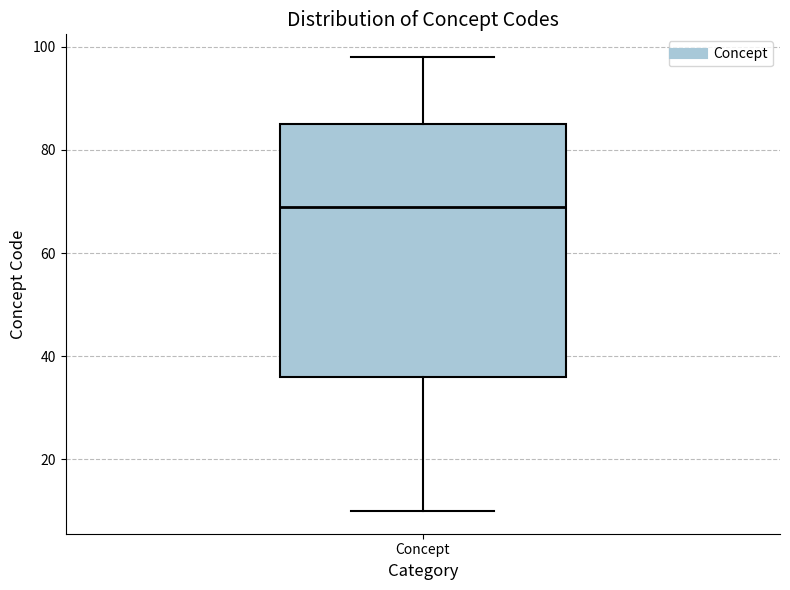

Where is the upper edge of the box for Concept on the y-axis? The values are not printed on the chart, so give them approximately, as read against the axis.

86